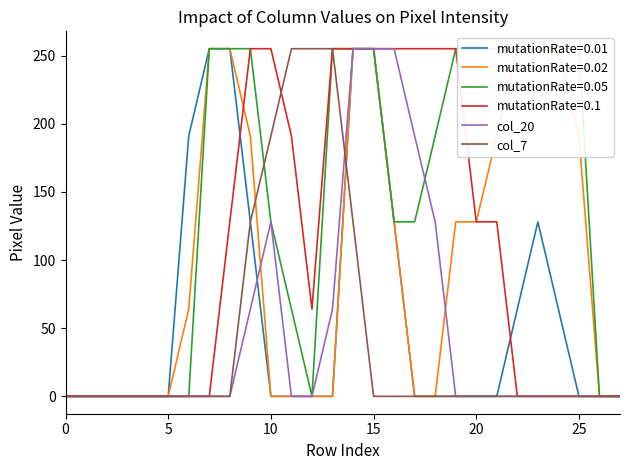

True or false: col_20 has more than 2 points higher than both neighbors.

False